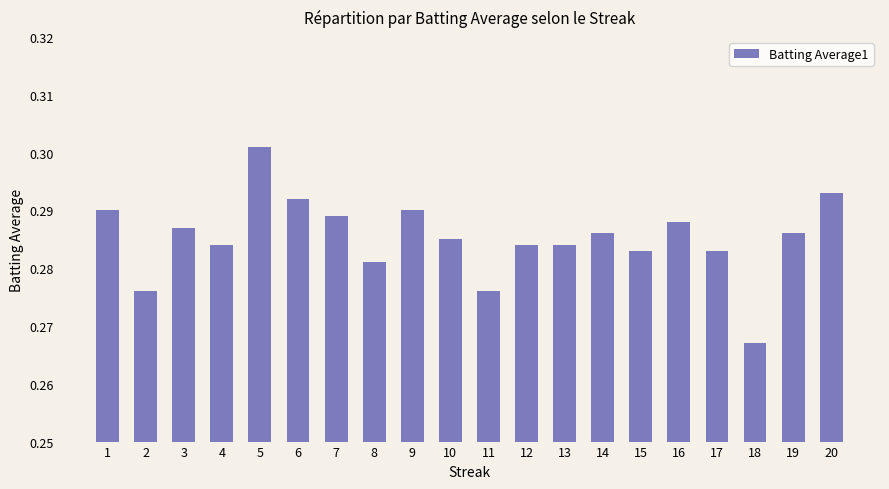

Which category has the lowest value across all series?

18